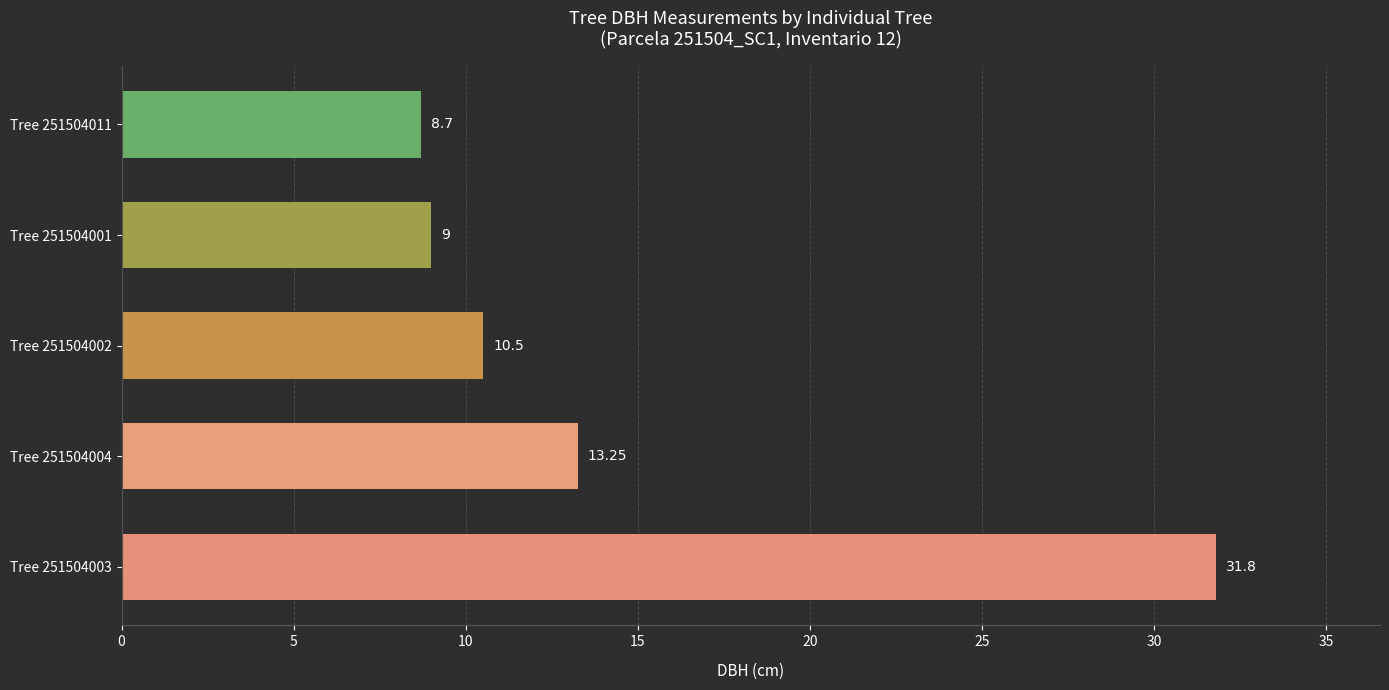

What is the smallest value displayed?

8.7